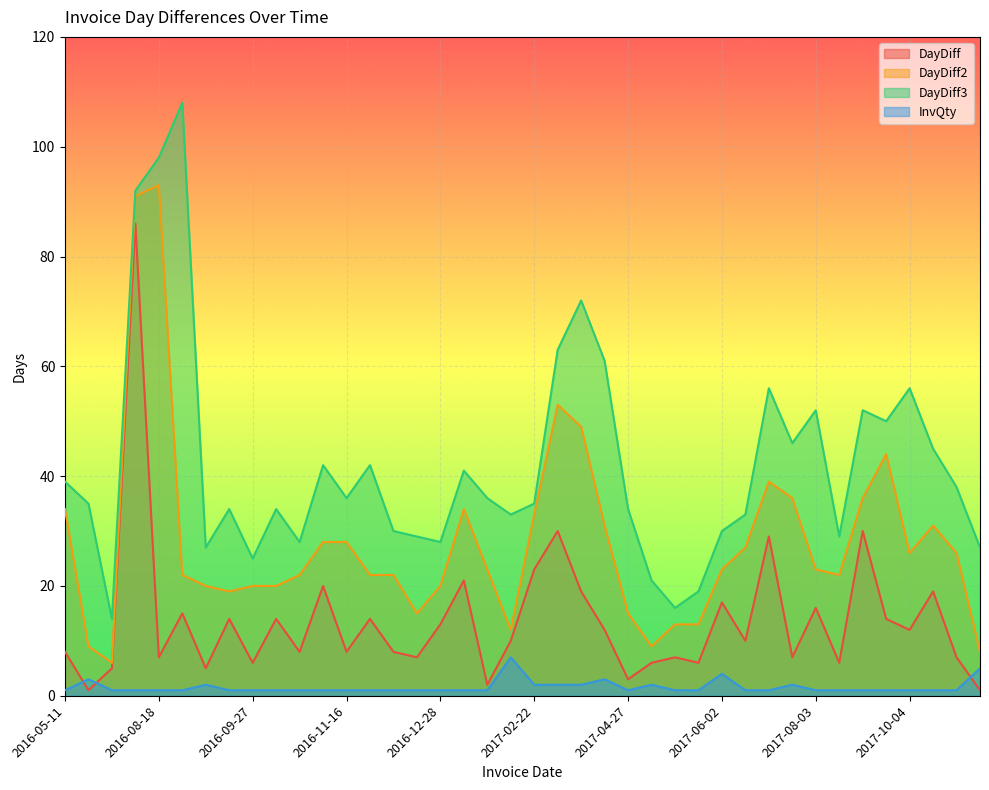

What is the maximum value shown in the chart?

108